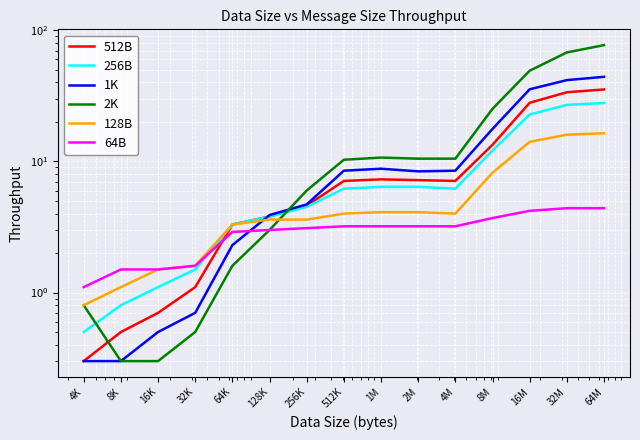

Which label corresponds to the largest value in the chart?

64M